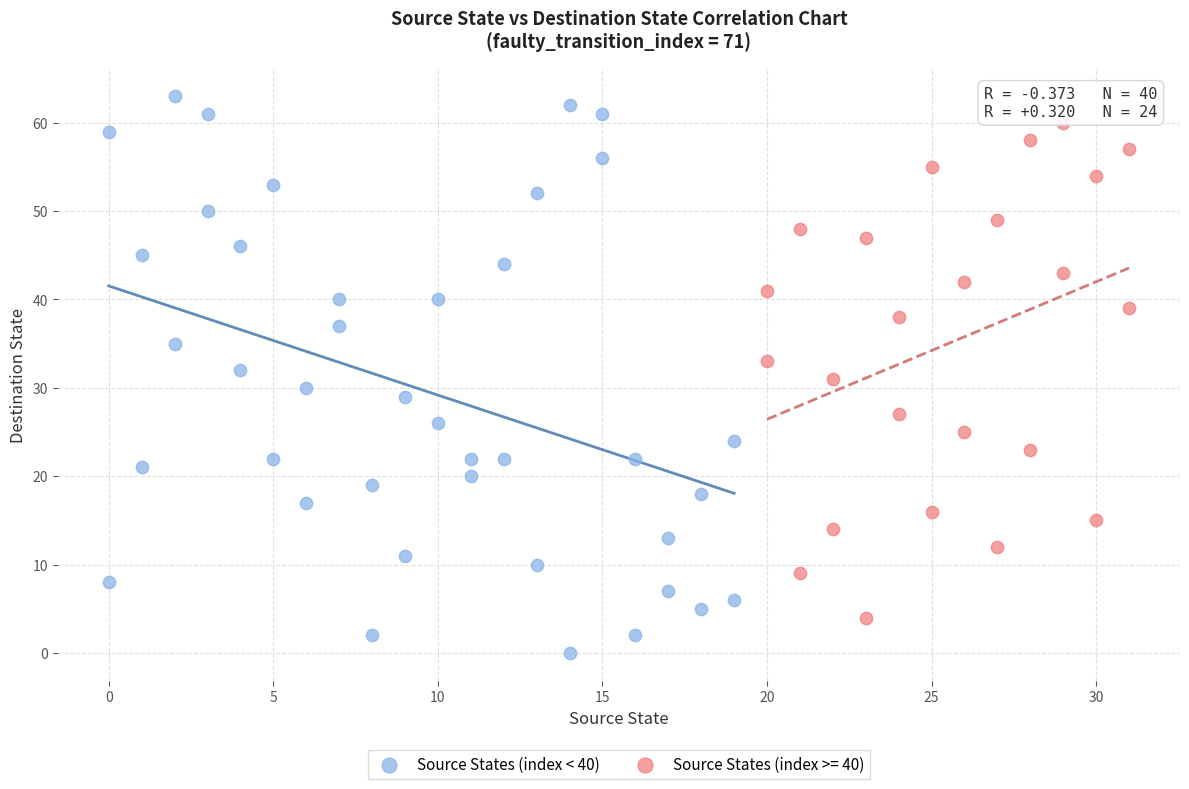

Which series reaches the minimum Y coordinate?

Source States (index < 40)